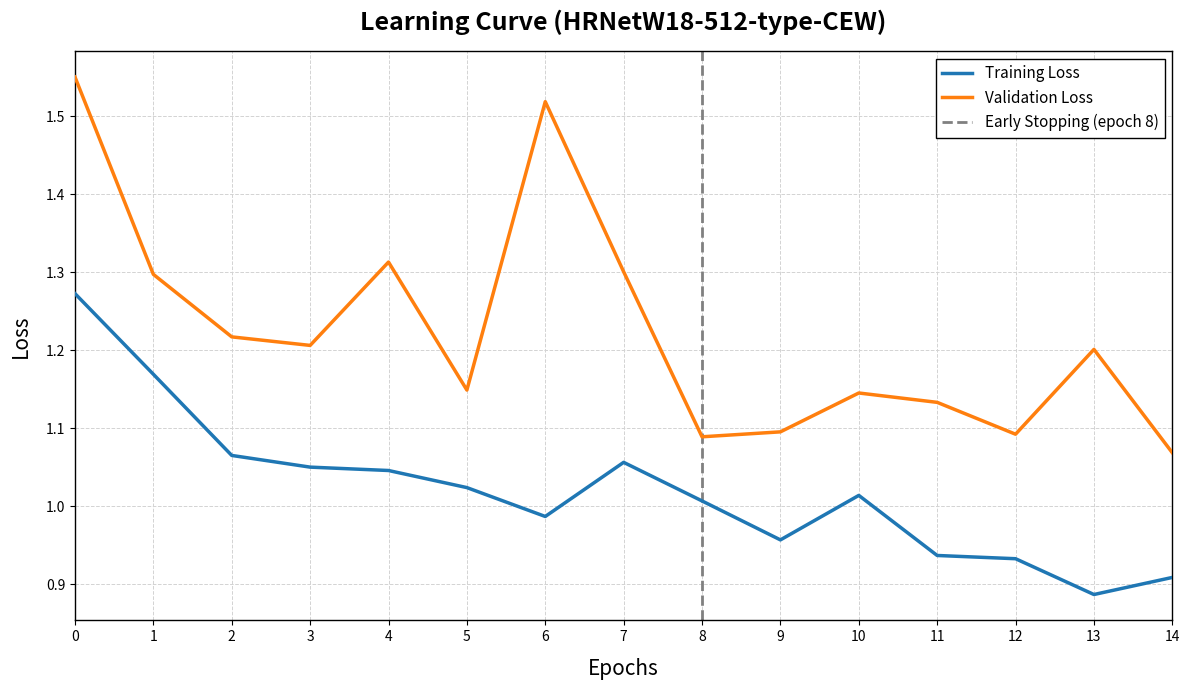

Reading right to left, list all the values displayed in this chart.

Training Loss: 14=0.9	13=0.9	12=0.9	11=0.9	10=1.0	9=1.0	8=1.0	7=1.1	6=1.0	5=1.0	4=1.0	3=1.1	2=1.1	1=1.2	0=1.3
Validation Loss: 14=1.1	13=1.2	12=1.1	11=1.1	10=1.1	9=1.1	8=1.1	7=1.3	6=1.5	5=1.1	4=1.3	3=1.2	2=1.2	1=1.3	0=1.6